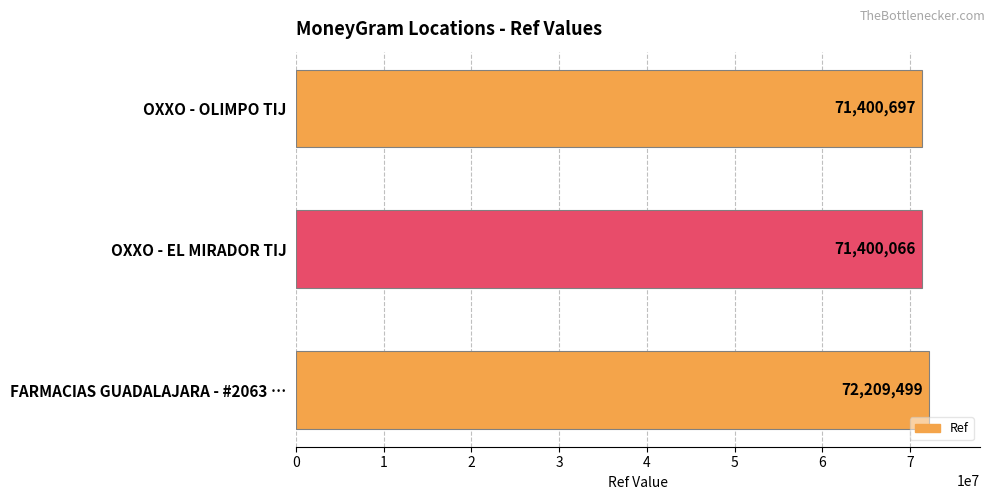

What is the difference between the values at OXXO - EL MIRADOR TIJ and FARMACIAS GUADALAJARA - #2063 …?

809433